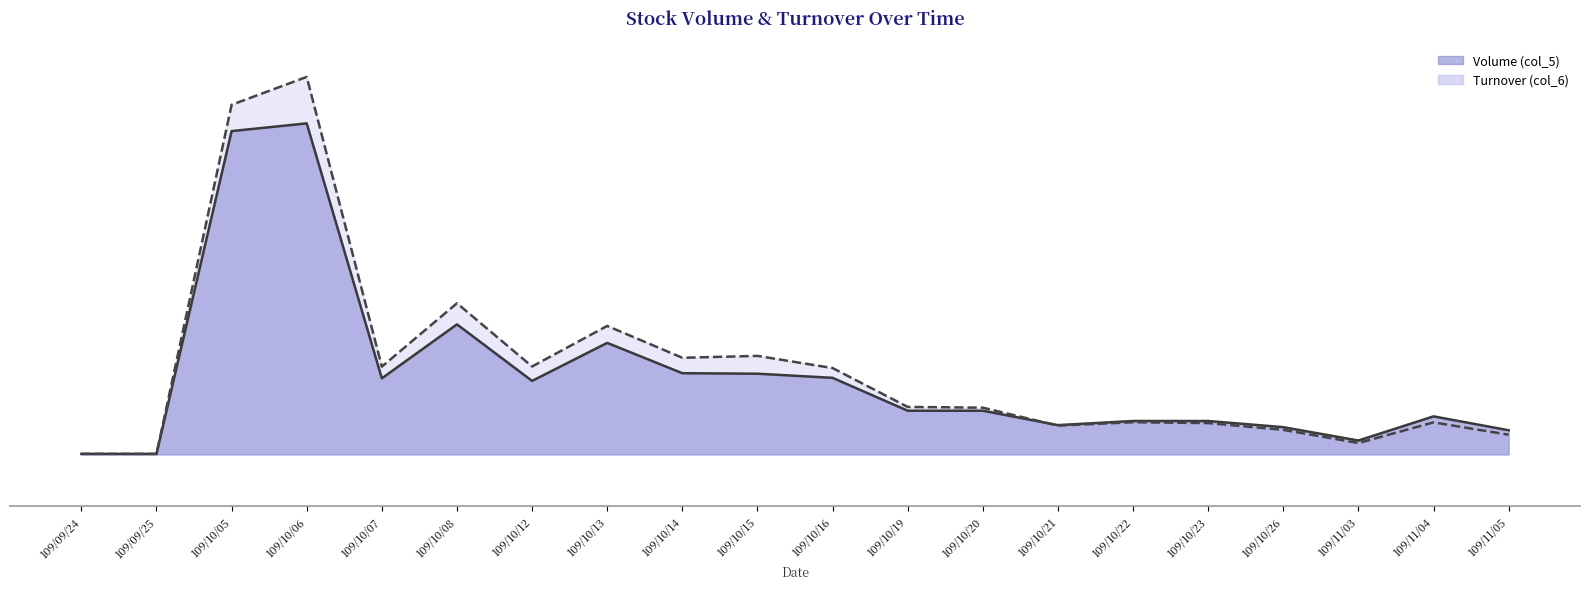

Reading left to right, extract all data points from this chart.

Volume (col_5): 109/09/24=1000	109/09/25=1000	109/10/05=629000	109/10/06=644000	109/10/07=148000	109/10/08=253000	109/10/12=143000	109/10/13=217000	109/10/14=158000	109/10/15=157000	109/10/16=149000	109/10/19=85000	109/10/20=85000	109/10/21=57000	109/10/22=65000	109/10/23=65000	109/10/26=53000	109/11/03=27000	109/11/04=74000	109/11/05=47000
Turnover (col_6): 109/09/24=1140	109/09/25=980	109/10/05=680170	109/10/06=734410	109/10/07=170760	109/10/08=294090	109/10/12=171060	109/10/13=249970	109/10/14=188000	109/10/15=191670	109/10/16=168020	109/10/19=92380	109/10/20=90910	109/10/21=56010	109/10/22=62600	109/10/23=60980	109/10/26=47770	109/11/03=22140	109/11/04=62290	109/11/05=38310